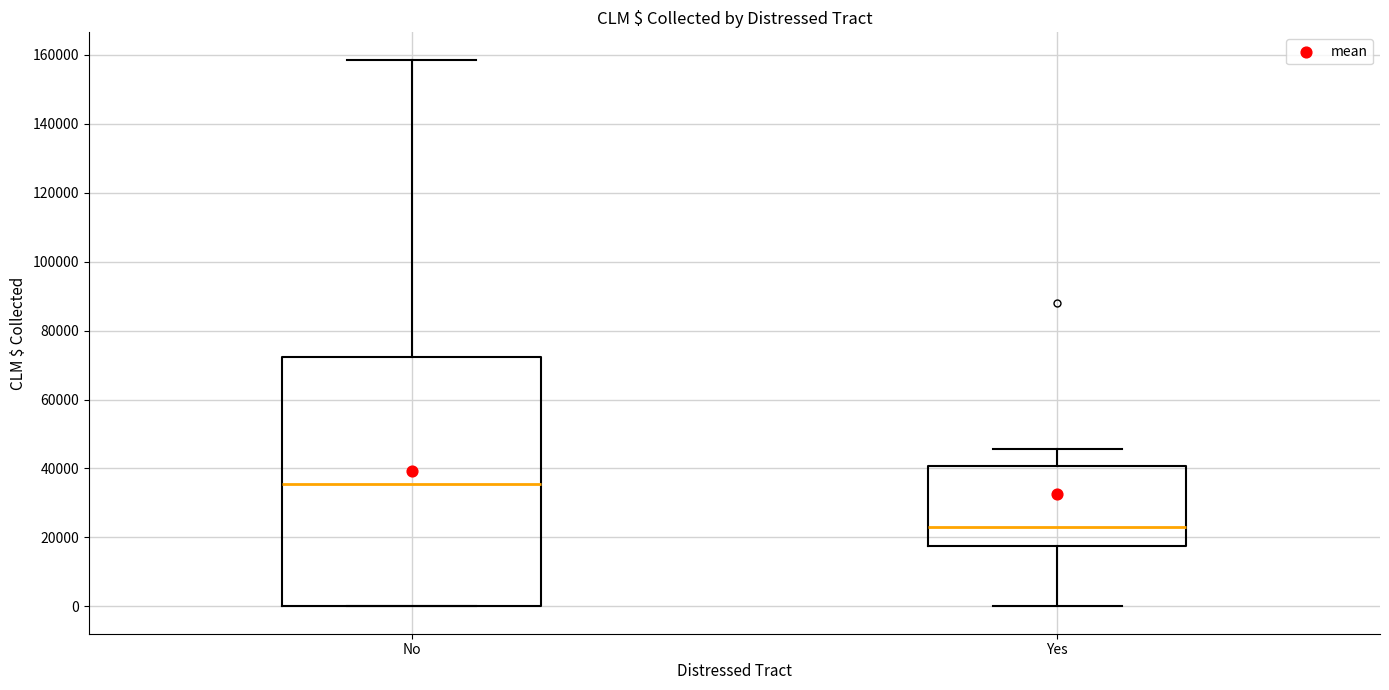

Which box's median line is the highest?

No